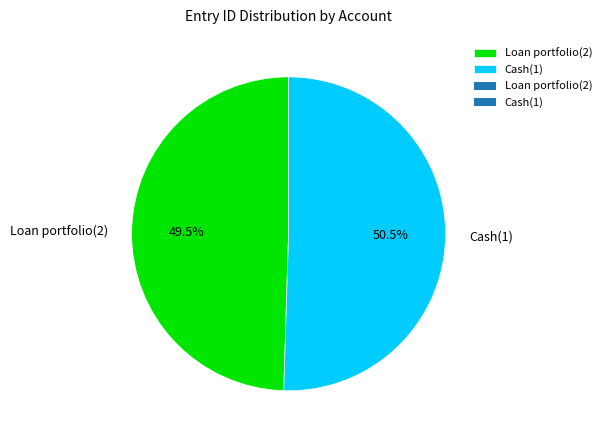

Combined, do Loan portfolio(2) and Cash(1) account for over 50%?

Yes